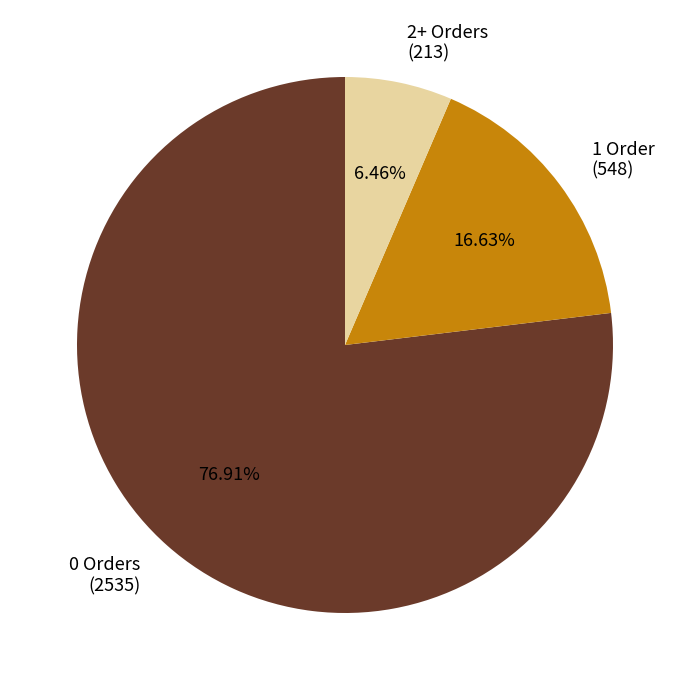

Count the number of slices in the pie.

3